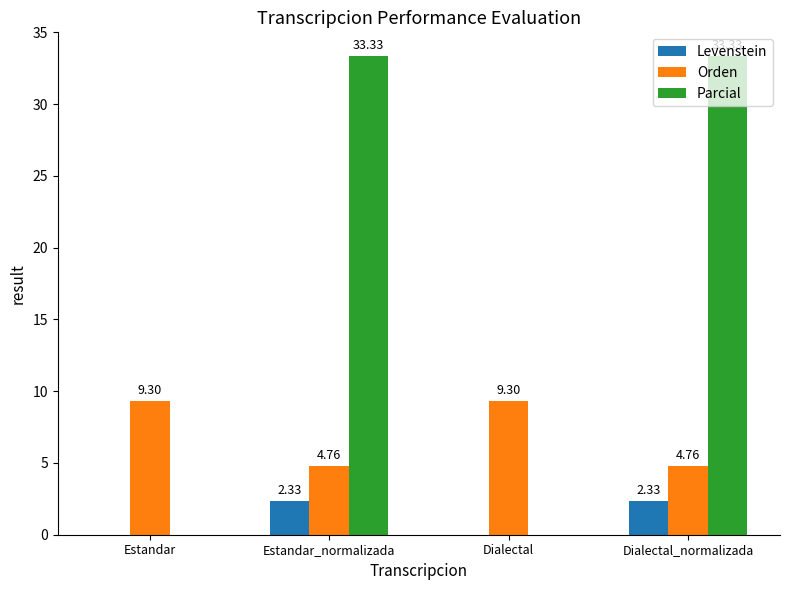

At which label does Levenstein first exceed 2?

Estandar_normalizada